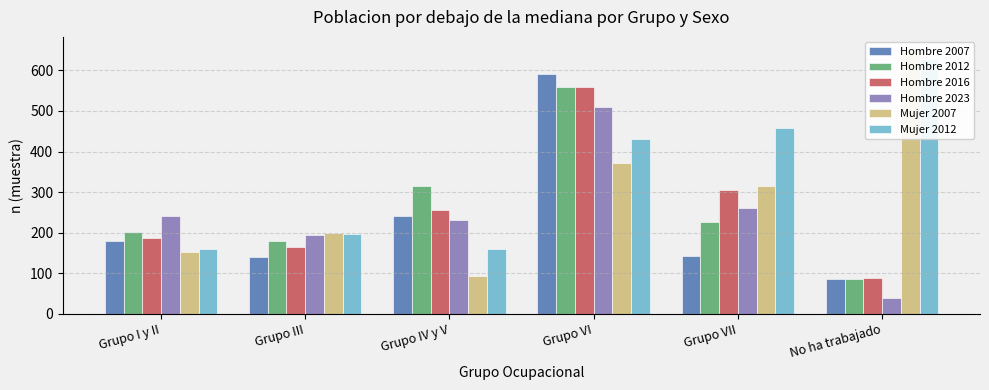

At which category does the chart reach its minimum across all series?

No ha trabajado